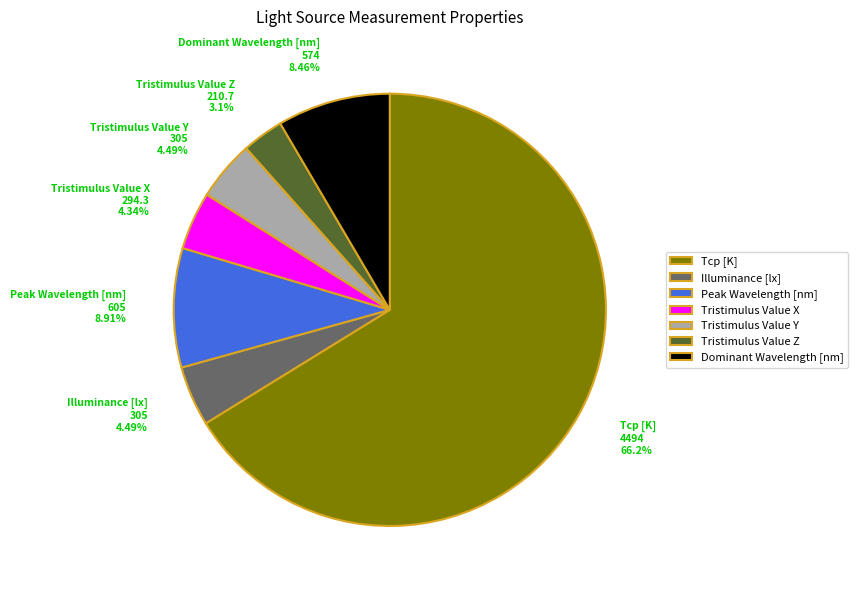

To the nearest percent, what is the difference between the Tristimulus Value Y and Peak Wavelength [nm] slice percentages?

4%